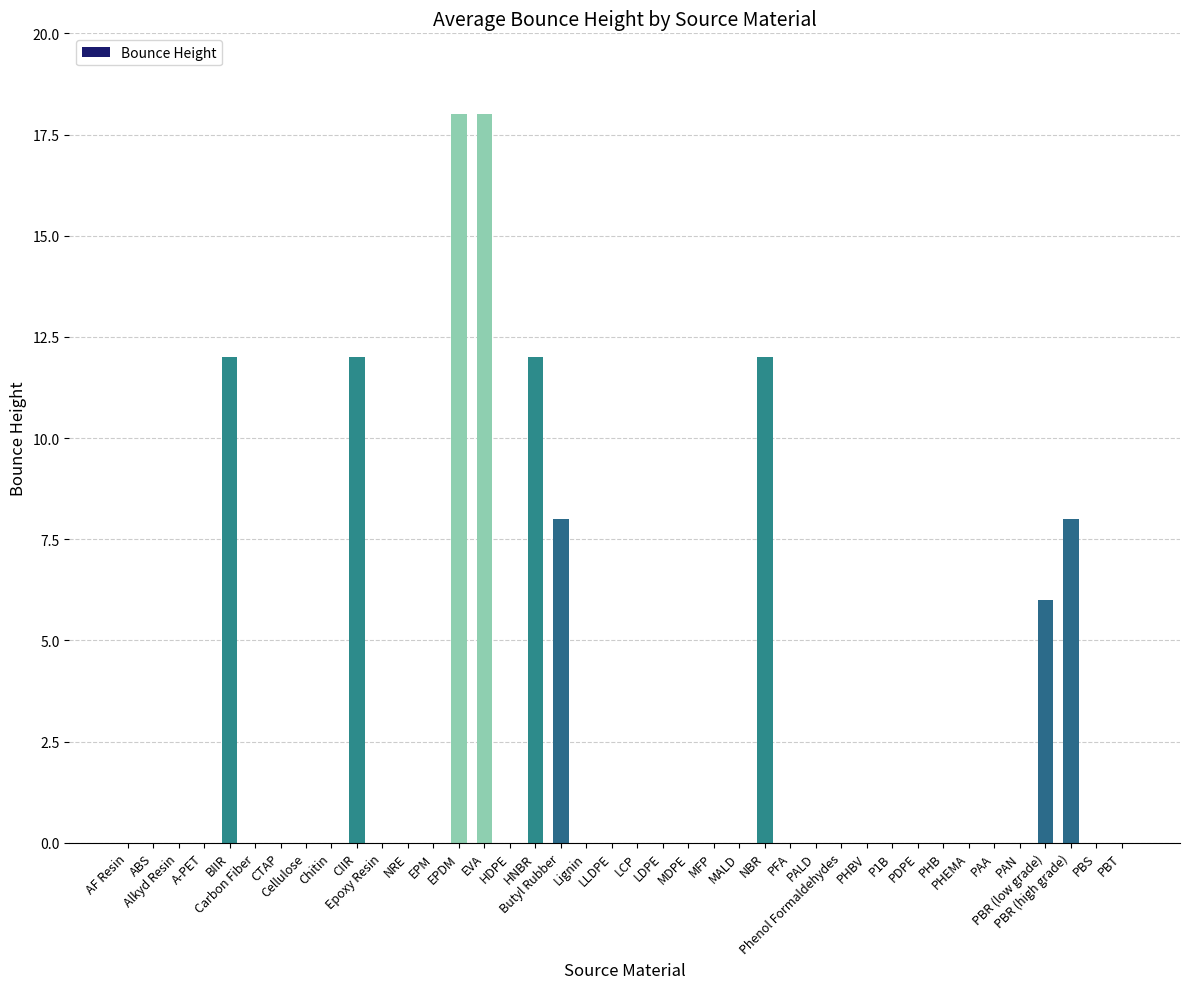

Which has a higher value, PDPE or NBR?

NBR